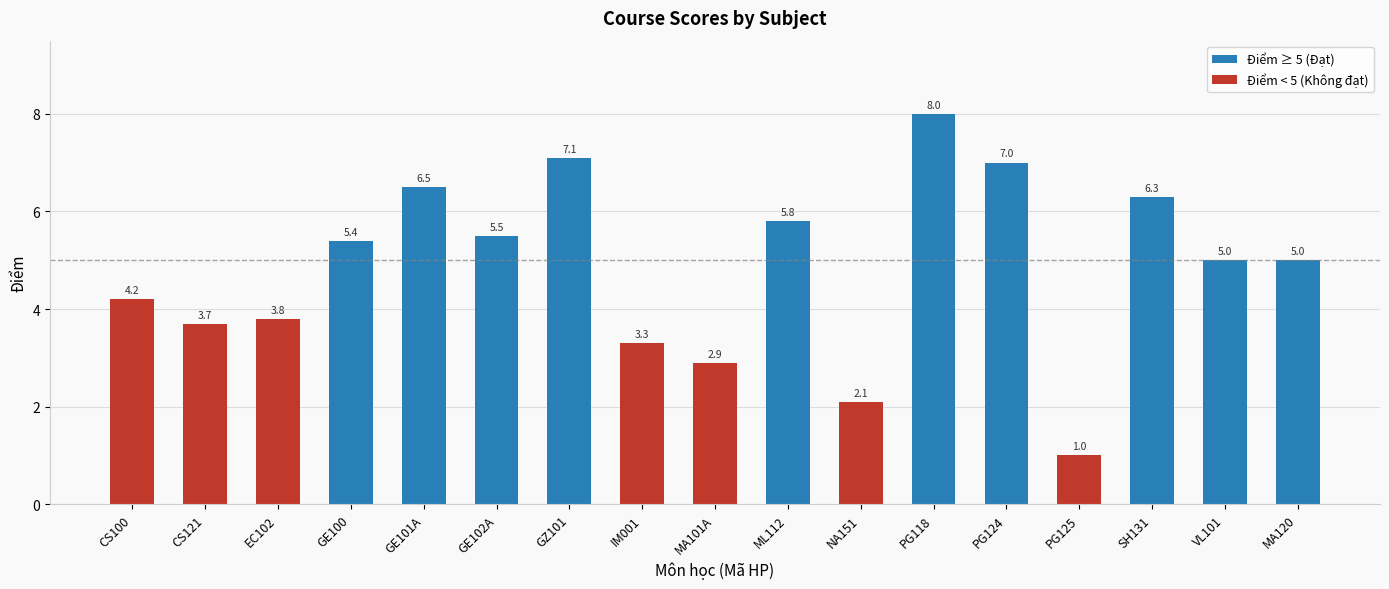

What position from the left is NA151?

11